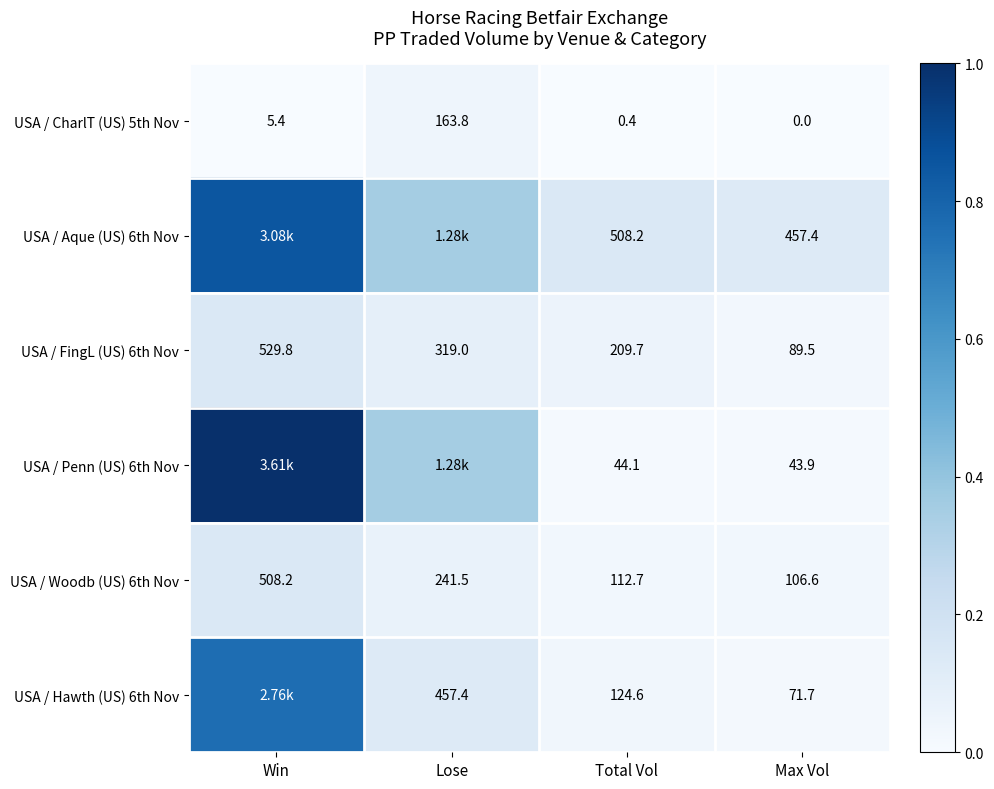

Which category has the lowest value in the USA / FingL (US) 6th Nov series?

Max Vol